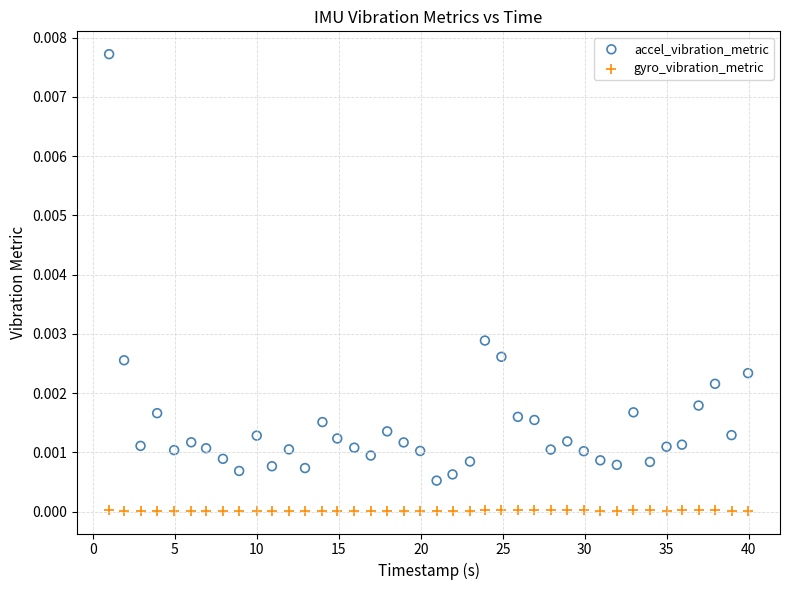

Which series reaches the minimum Y coordinate?

gyro_vibration_metric